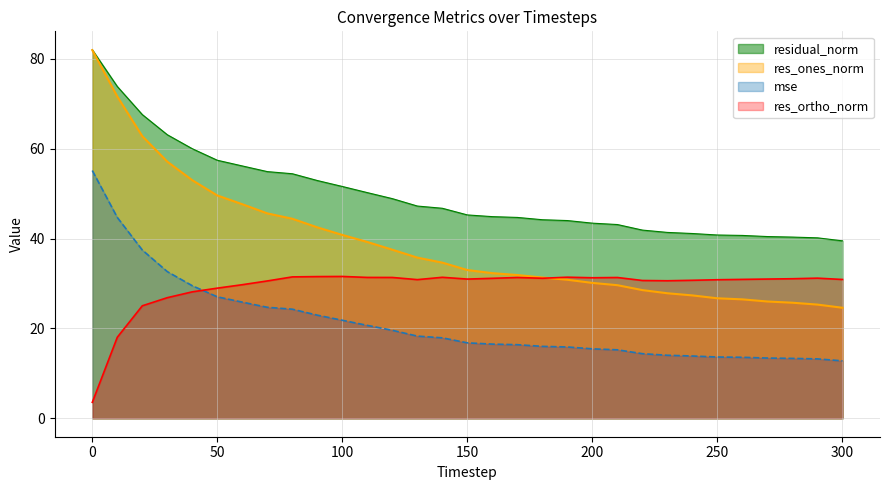

Reading right to left, transcribe all the data shown in this chart.

mse: 300=12.8	290=13.2	280=13.3	270=13.4	260=13.6	250=13.6	240=13.9	230=14.0	220=14.4	210=15.2	200=15.5	190=15.9	180=16.0	170=16.4	160=16.5	150=16.8	140=17.9	130=18.3	120=19.6	110=20.7	100=21.8	90=22.9	80=24.3	70=24.7	60=25.8	50=27.0	40=29.5	30=32.6	20=37.4	10=44.7	0=55.1
res_ones_norm: 300=24.6	290=25.3	280=25.7	270=26.0	260=26.5	250=26.7	240=27.3	230=27.8	220=28.5	210=29.6	200=30.1	190=30.8	180=31.3	170=31.9	160=32.3	150=33.0	140=34.6	130=35.8	120=37.5	110=39.2	100=40.8	90=42.5	80=44.4	70=45.6	60=47.6	50=49.6	40=53.0	30=57.1	20=62.8	10=71.6	0=81.9
res_ortho_norm: 300=30.9	290=31.2	280=31.1	270=31.0	260=30.9	250=30.8	240=30.7	230=30.6	220=30.7	210=31.3	200=31.3	190=31.4	180=31.2	170=31.3	160=31.2	150=31.0	140=31.4	130=30.9	120=31.3	110=31.3	100=31.6	90=31.5	80=31.5	70=30.6	60=29.7	50=29.0	40=28.1	30=26.8	20=25.0	10=18.0	0=3.5
residual_norm: 300=39.5	290=40.2	280=40.3	270=40.4	260=40.7	250=40.8	240=41.1	230=41.4	220=41.9	210=43.1	200=43.4	190=44.0	180=44.2	170=44.7	160=44.9	150=45.3	140=46.7	130=47.2	120=48.9	110=50.2	100=51.6	90=52.9	80=54.4	70=54.9	60=56.2	50=57.4	40=60.0	30=63.1	20=67.6	10=73.8	0=82.0